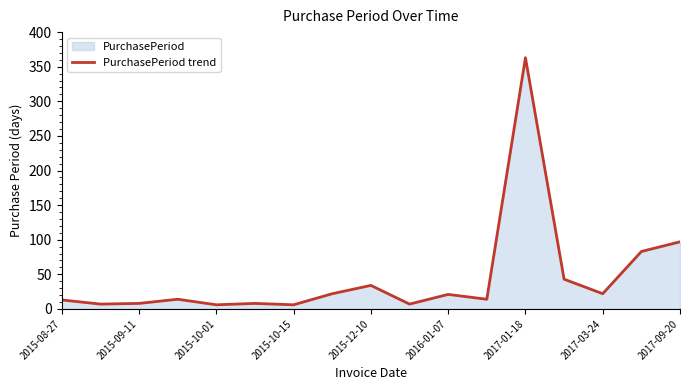

At which label is the value closest to 184?

2017-09-20